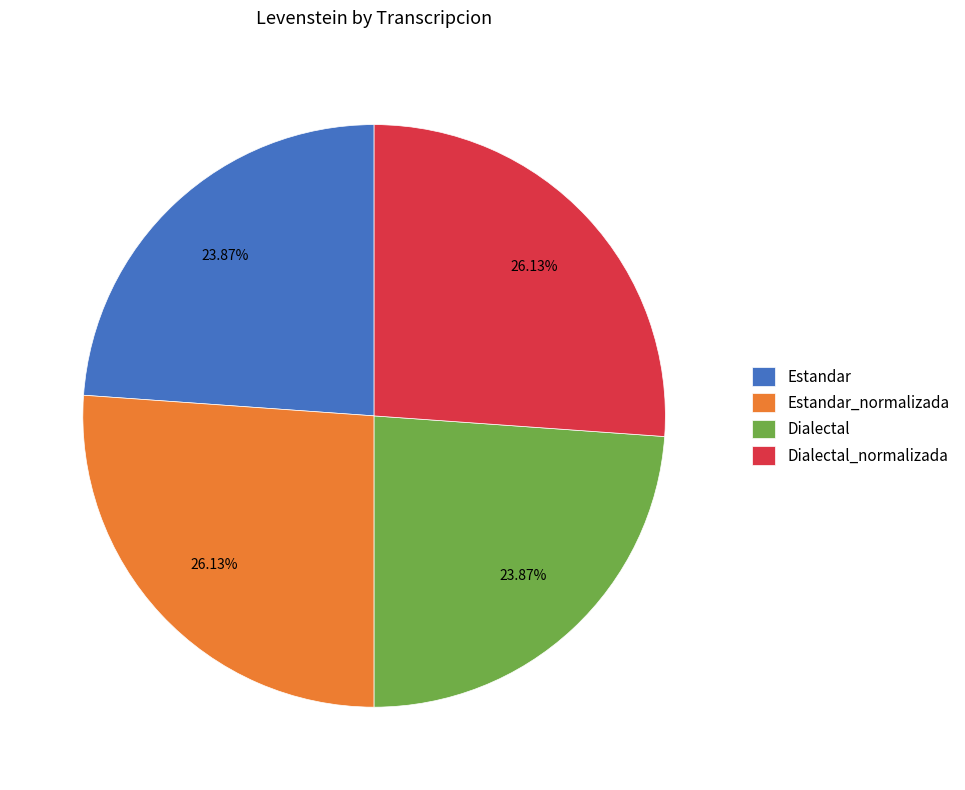

What percentage is the Estandar slice, to the nearest percent?

24%